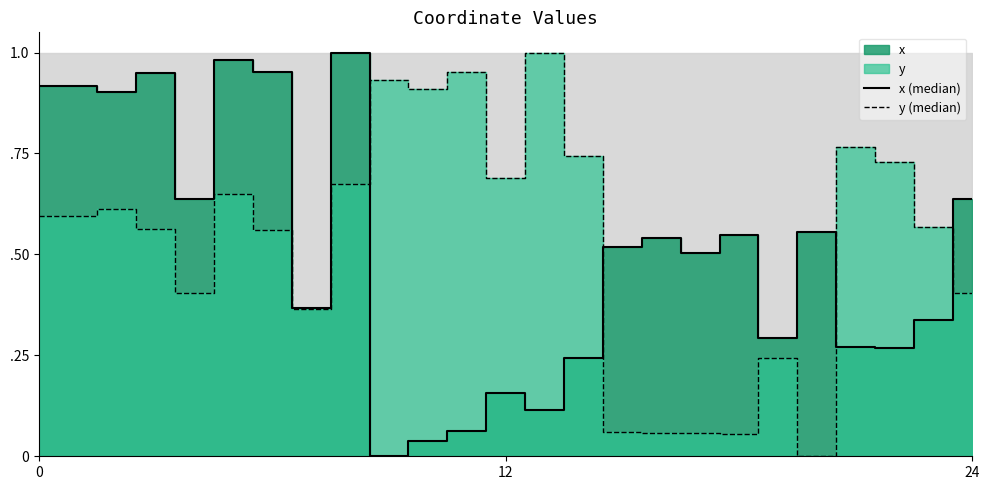

Between 13 and 7, which is larger?

7